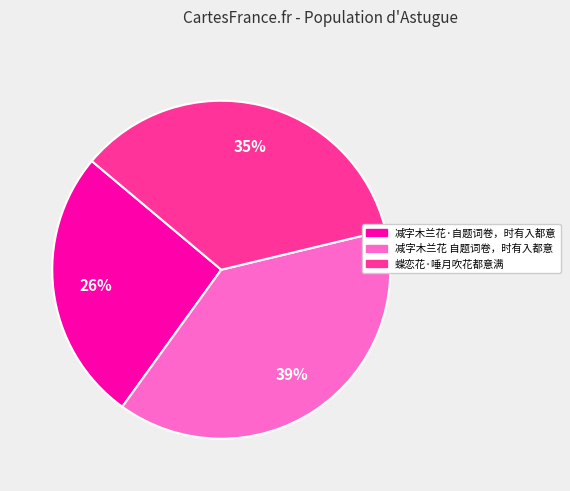

How many slices are in this pie chart?

3